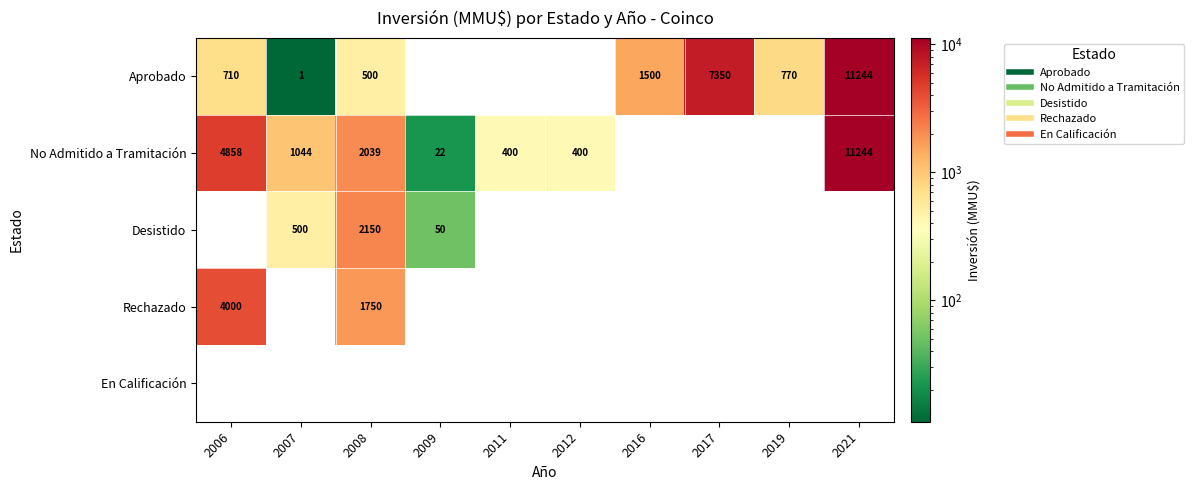

What is the spread (max minus min) of values at 2017?

7350